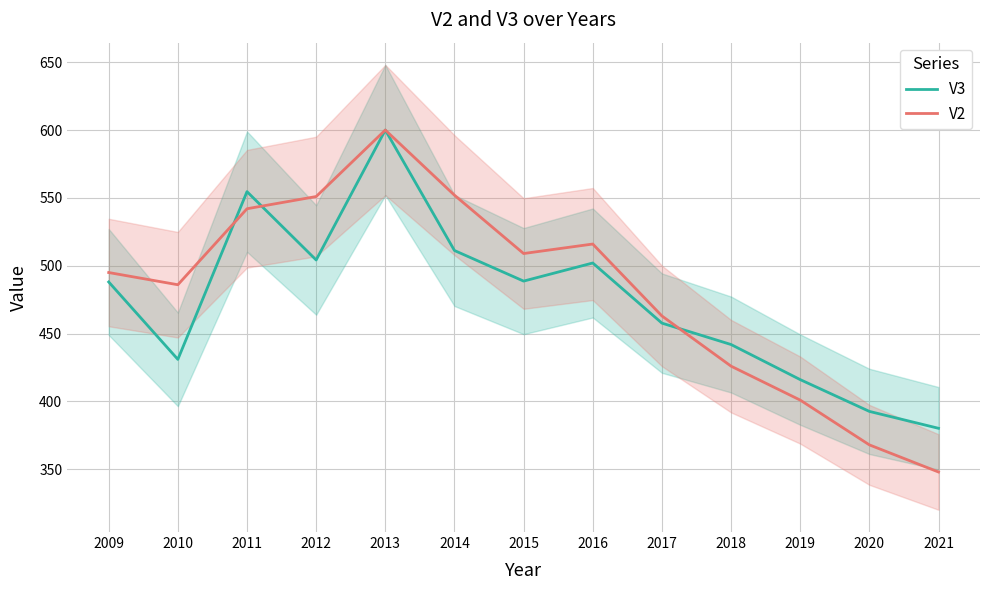

Read the V2 value at 2016.

516.0